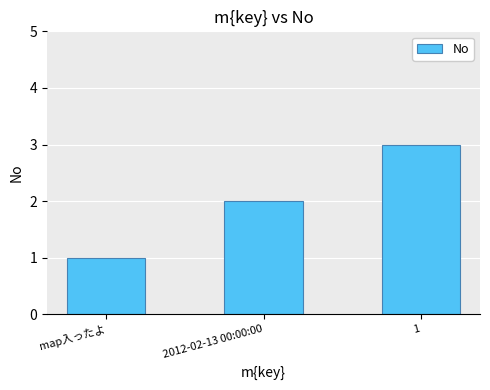

Read the value at 1.

3